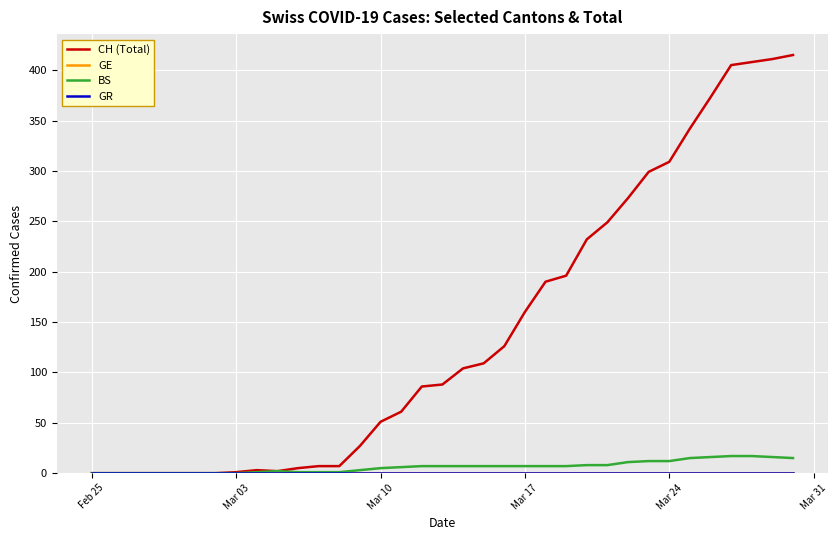

Does the chart have visible grid lines?

Yes